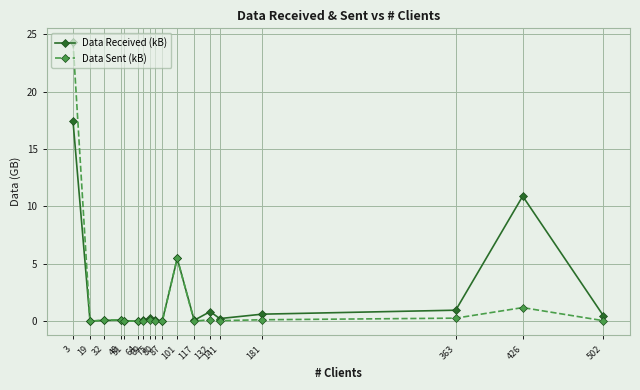

True or false: Data Sent (kB) has more than 0 points higher than both neighbors.

True